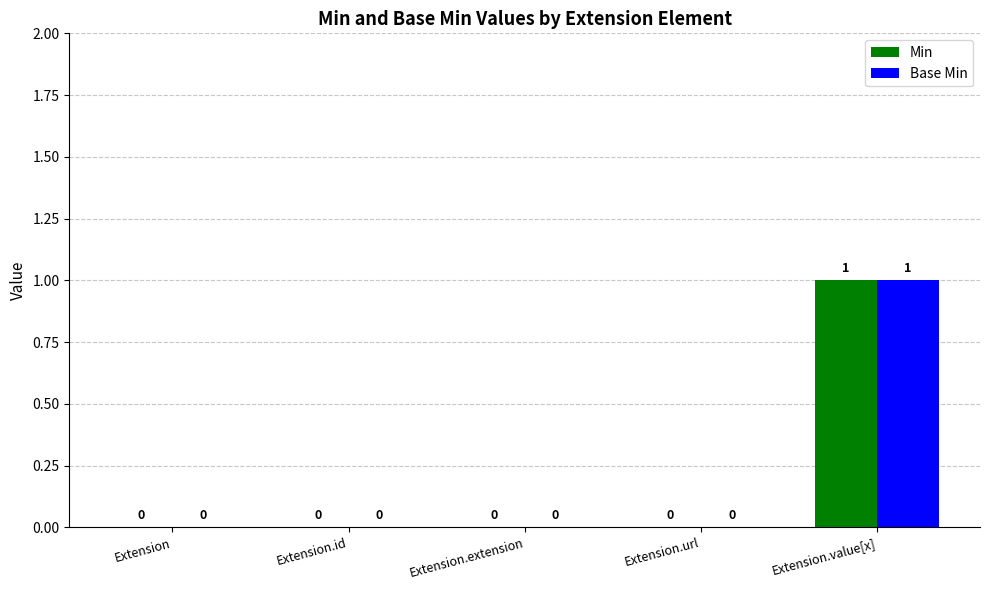

The Base Min series shows 0 at Extension.url. True or false?

True